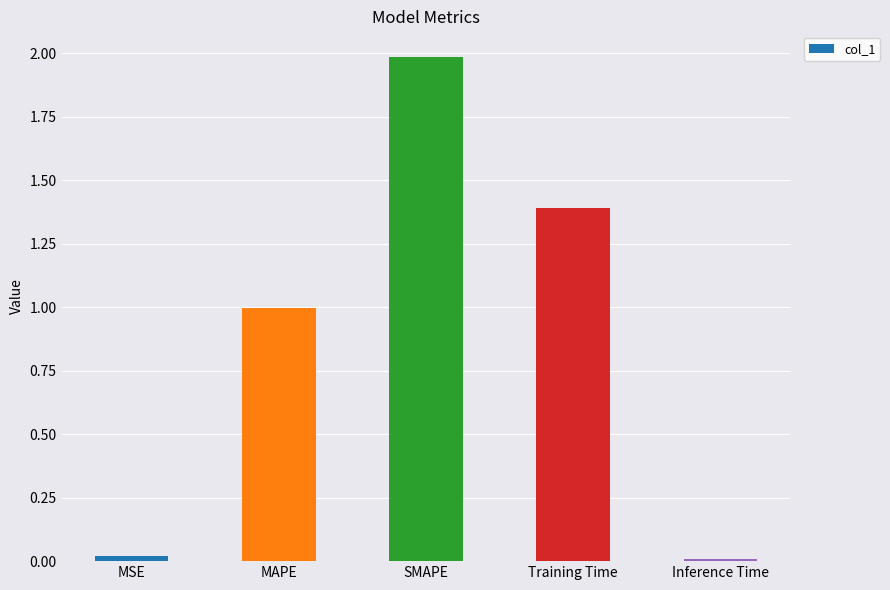

True or false: the data shows 2.1 at Training Time.

False